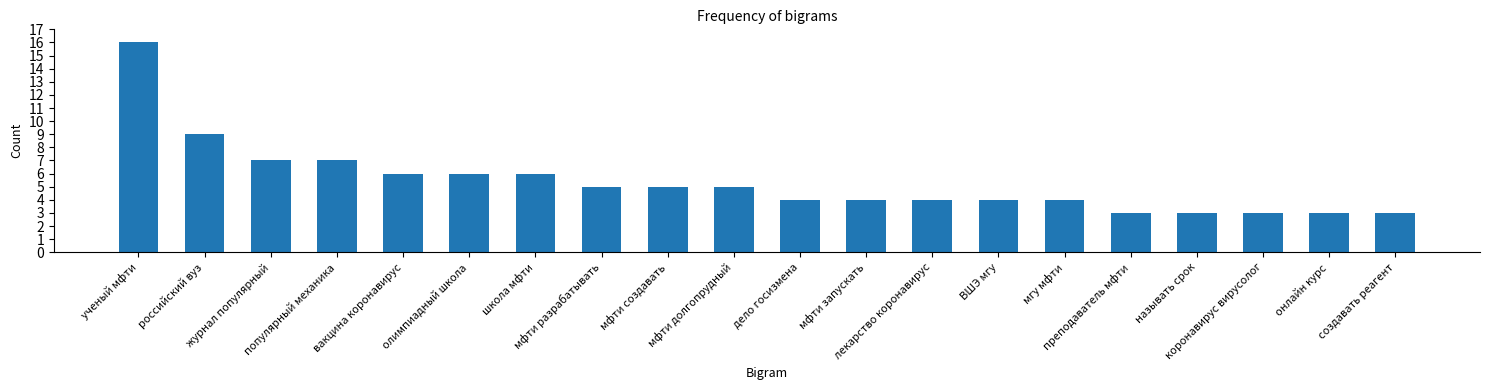

Reading left to right, transcribe all the data shown in this chart.

ученый мфти=16	российский вуз=9	журнал популярный=7	популярный механика=7	вакцина коронавирус=6	олимпиадный школа=6	школа мфти=6	мфти разрабатывать=5	мфти создавать=5	мфти долгопрудный=5	дело госизмена=4	мфти запускать=4	лекарство коронавирус=4	ВШЭ мгу=4	мгу мфти=4	преподаватель мфти=3	называть срок=3	коронавирус вирусолог=3	онлайн курс=3	создавать реагент=3